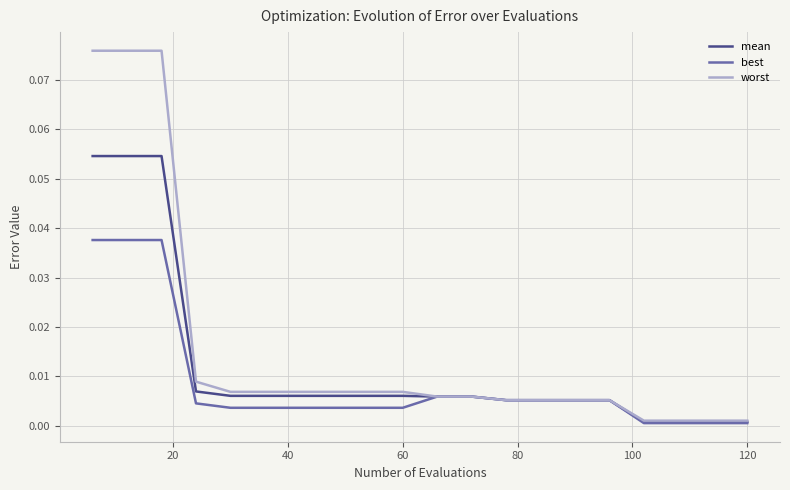

List the series in order of their overall mean, lowest first.

best, mean, worst